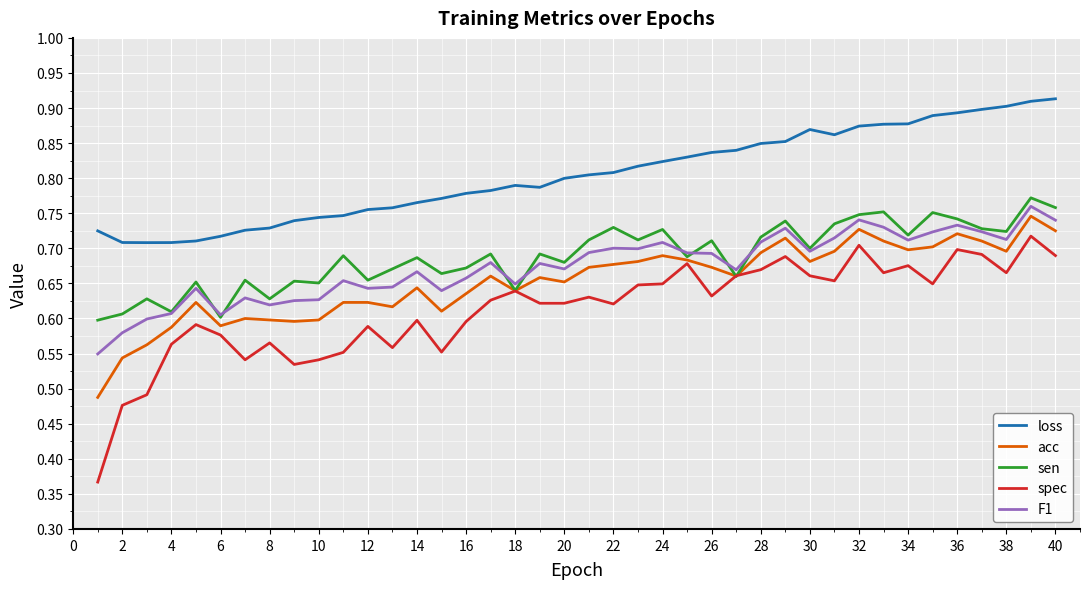

Which series has the widest spread of values?

spec